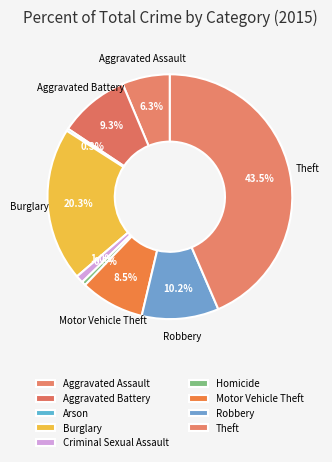

To the nearest percent, what is the combined percentage of Robbery and Criminal Sexual Assault?

11%